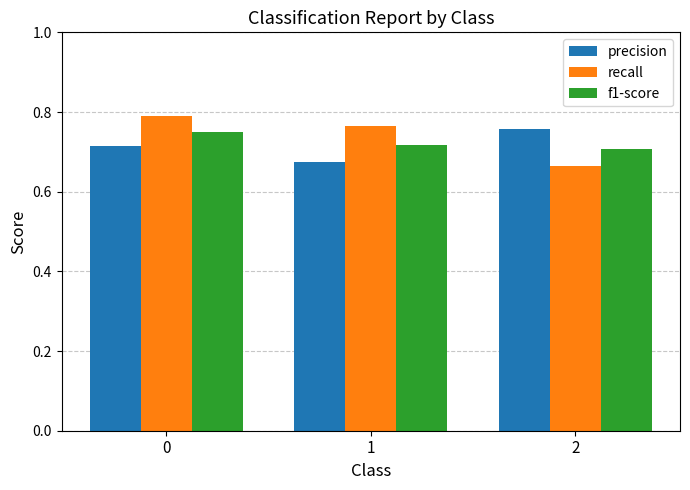

Which series has the largest total across all categories?

recall